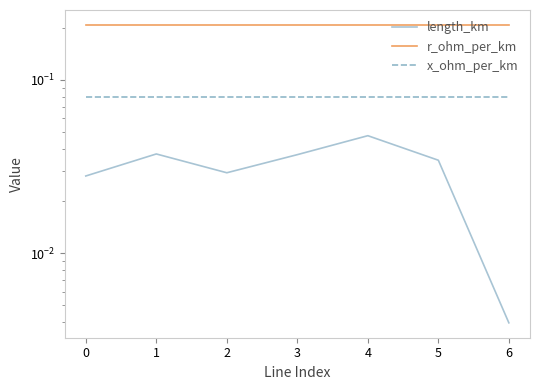

Which series has the widest spread of values?

length_km